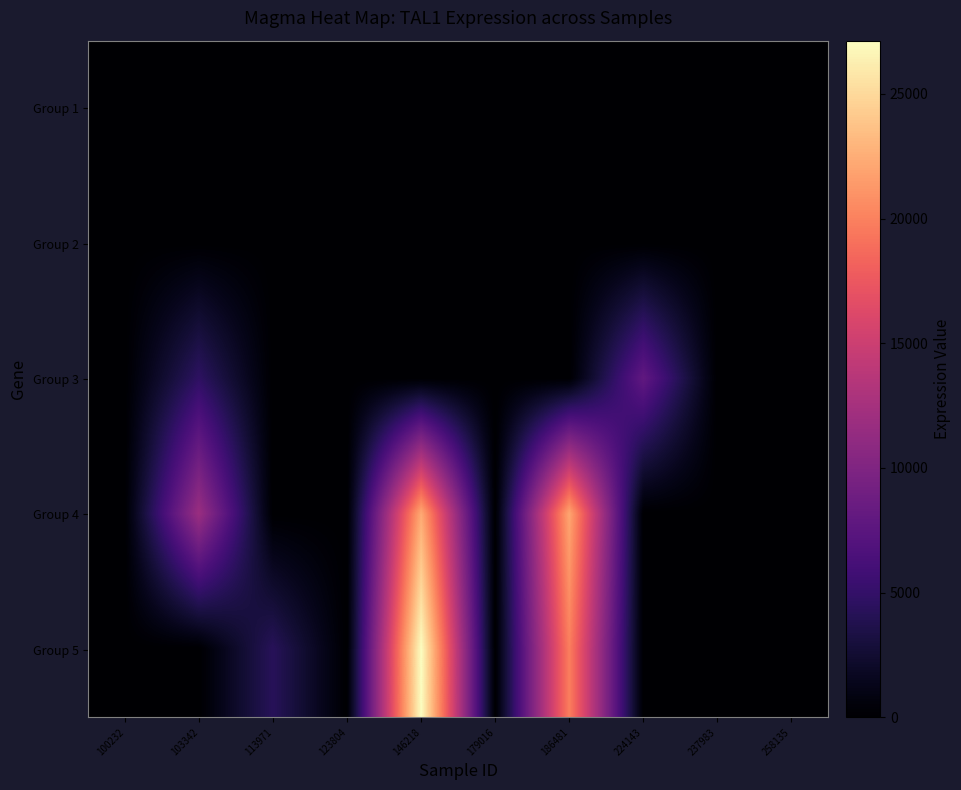

At which category is the sum across all series the highest?

146218